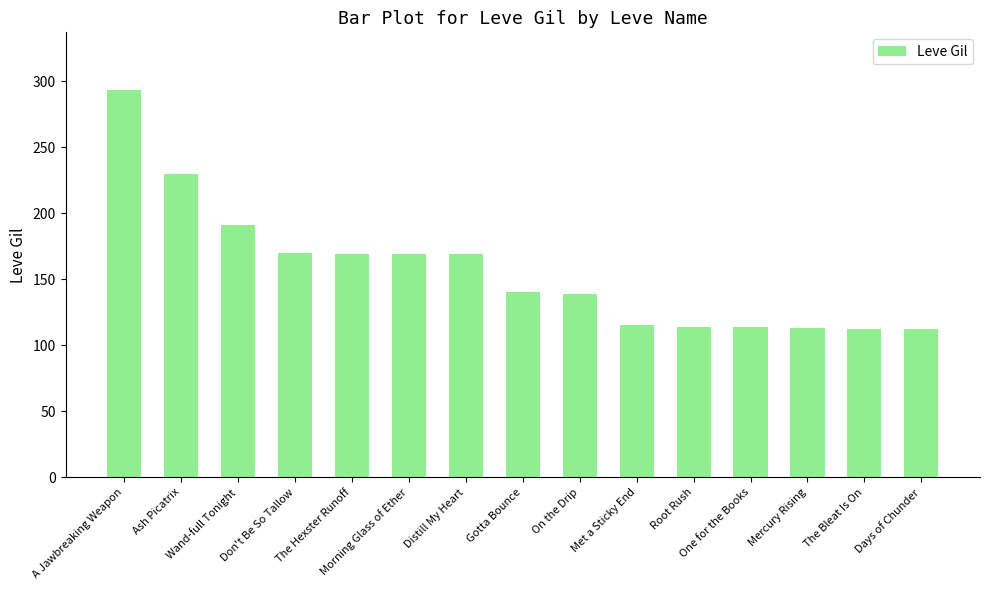

What is the change in value from The Hexster Runoff to Met a Sticky End?

-54